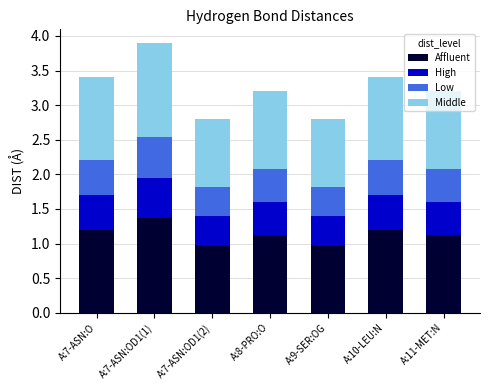

How many bars are there in total?

7